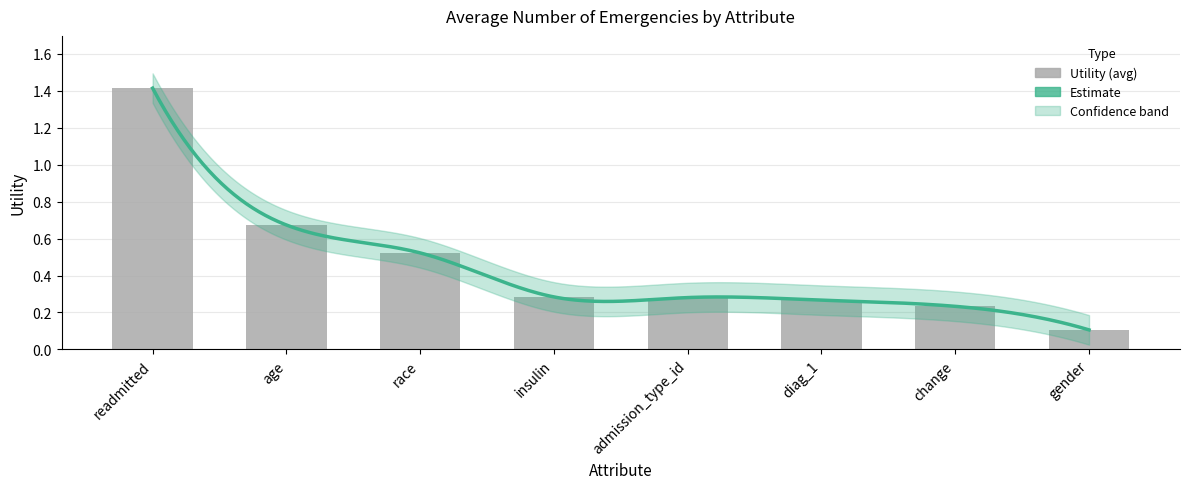

List the labels in order of value, smallest first.

gender, change, diag_1, admission_type_id, insulin, race, age, readmitted